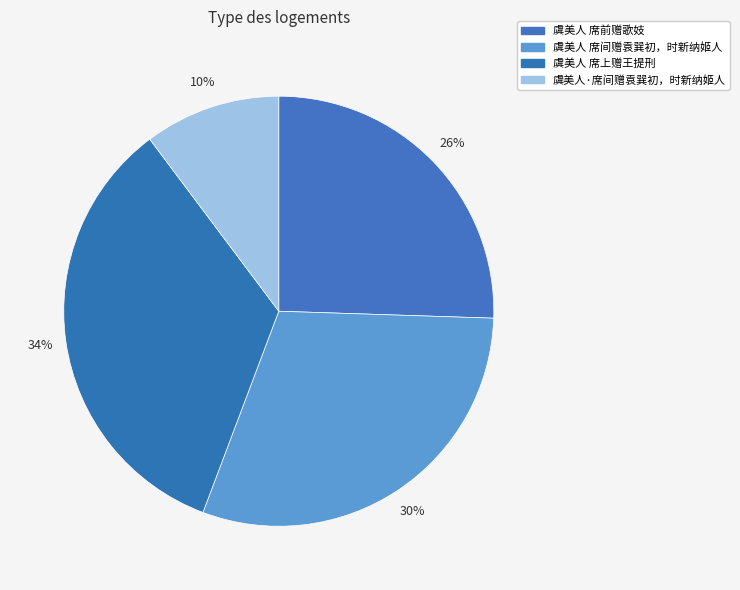

How many segments does this pie chart have?

4